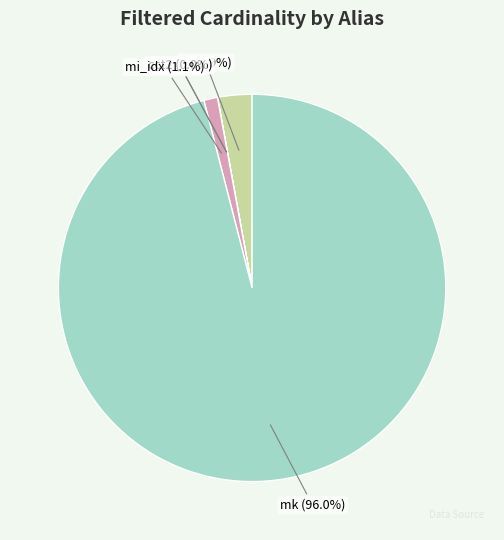

True or false: cc accounts for 3% of the total.

True